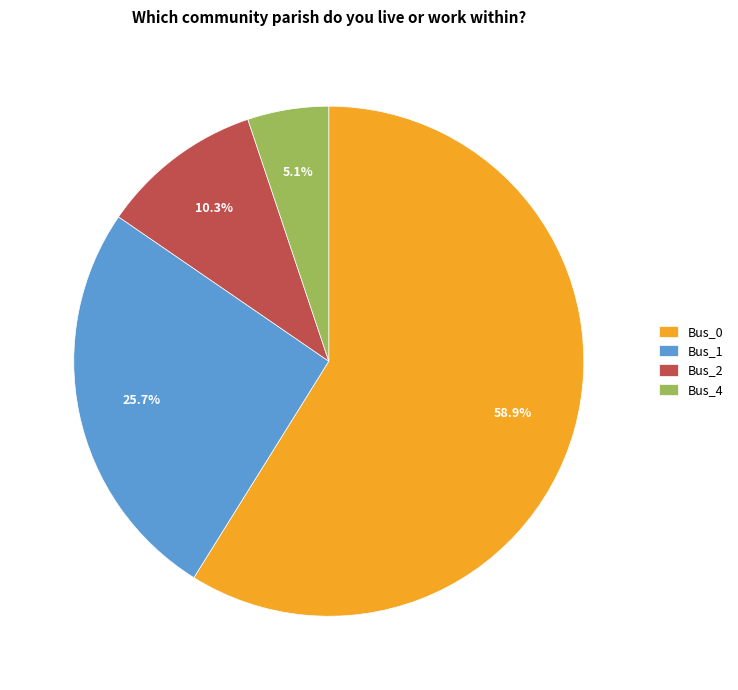

To the nearest percent, what is the average slice percentage?

25%